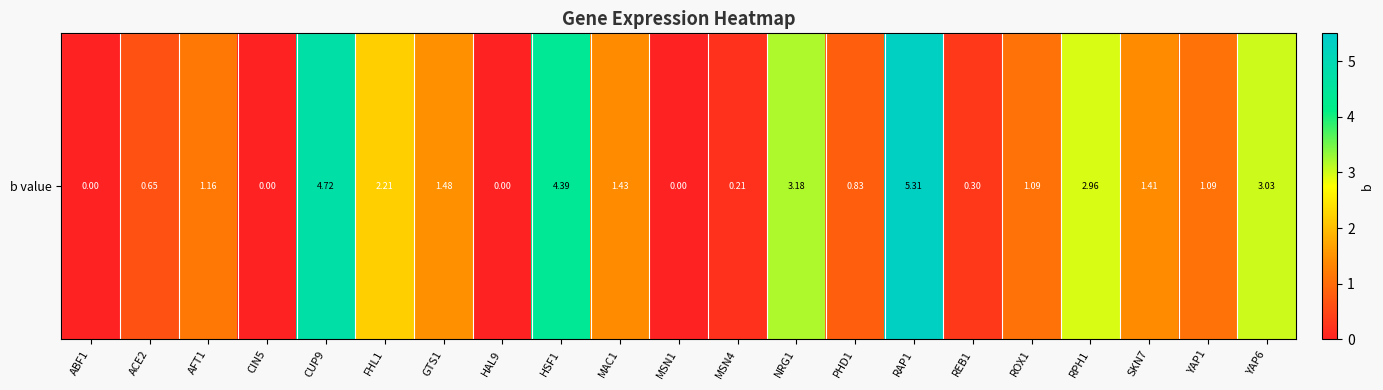

What is the change in value from HAL9 to RAP1?

+5.3